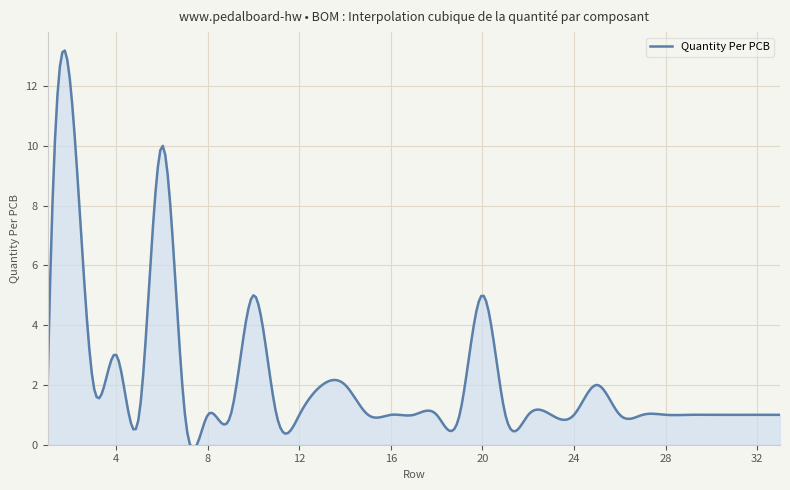

What is the maximum value shown in the chart?

13.2